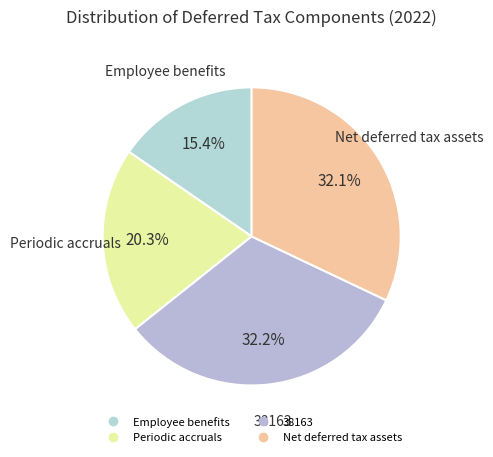

What is the ratio of the value at 38163 to the value at Periodic accruals?

1.6